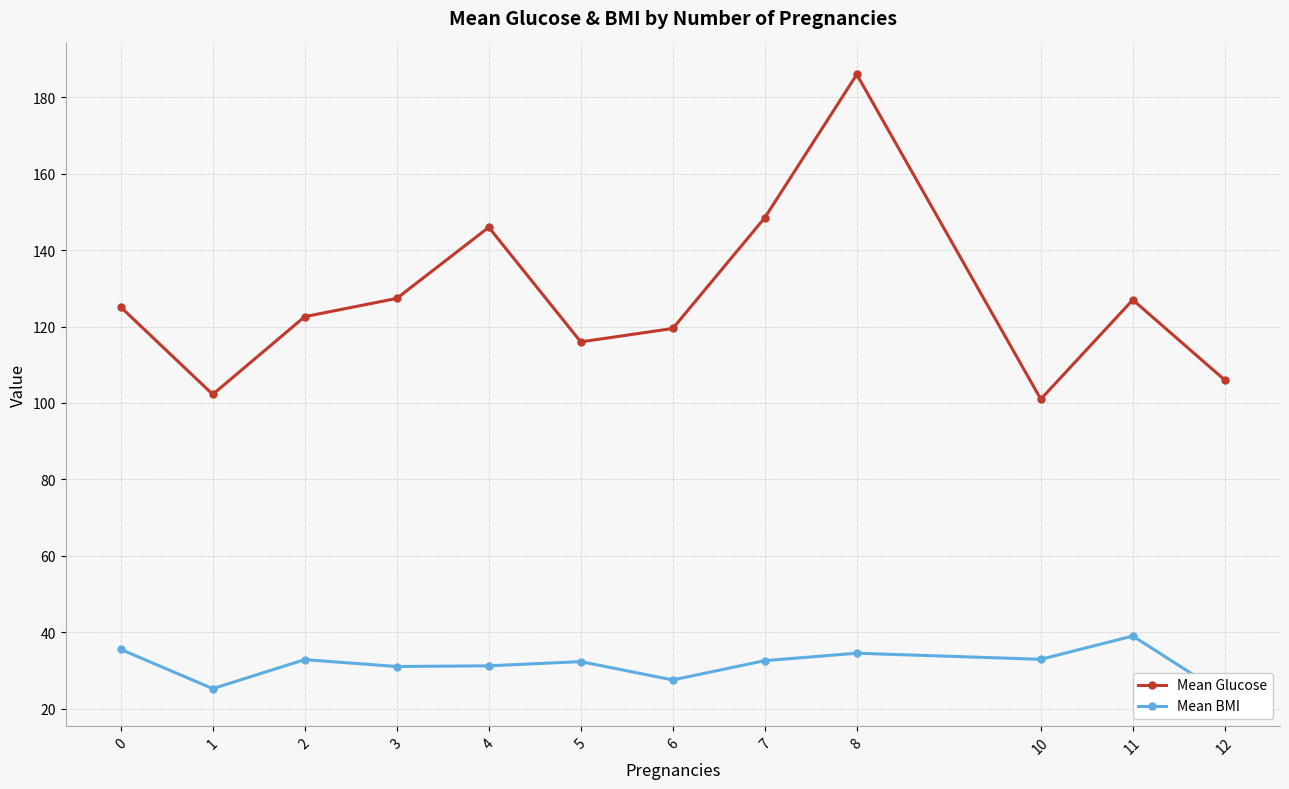

Is the value of Mean Glucose at 8 greater than the value of Mean BMI at 12?

Yes